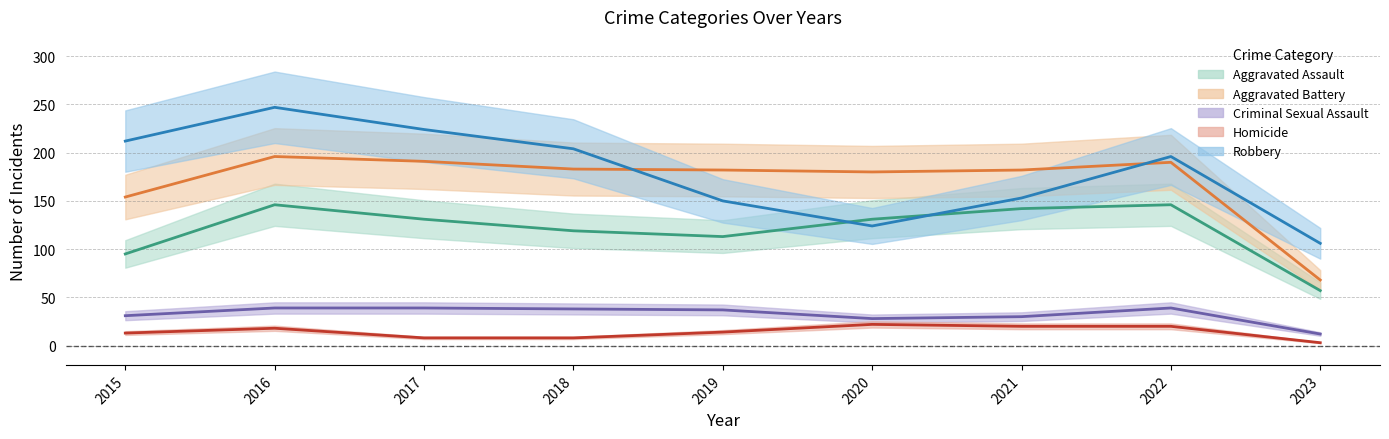

Between 2016 and 2018, which is larger?

2016